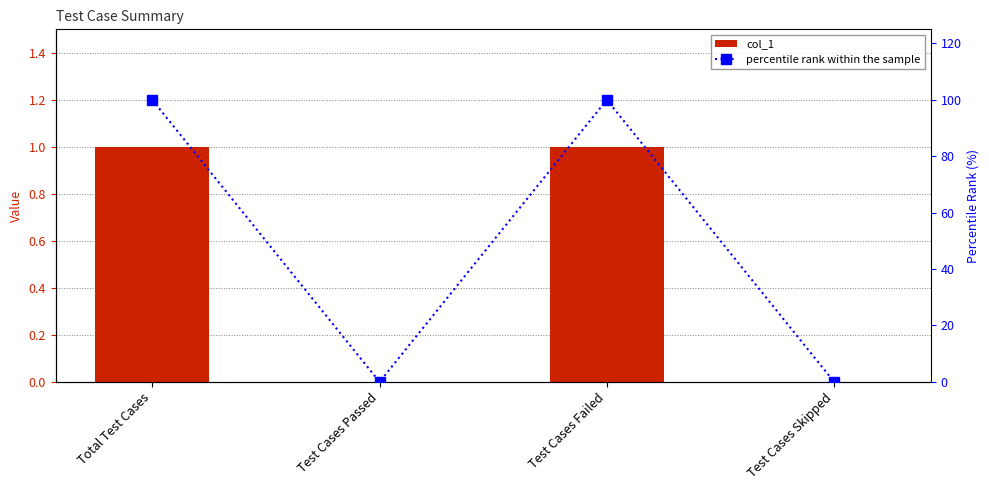

What is the difference between the col_1 values at Total Test Cases and Test Cases Passed?

1